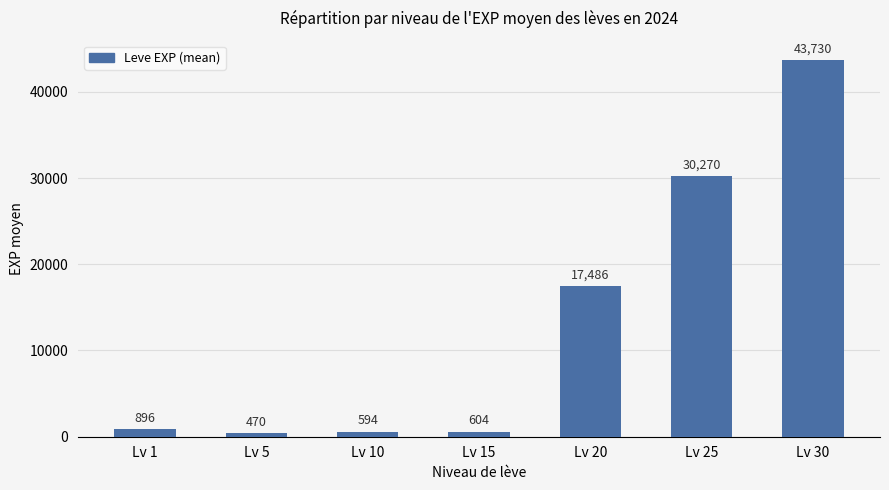

Are the bars grouped side by side (vs. stacked)?

No